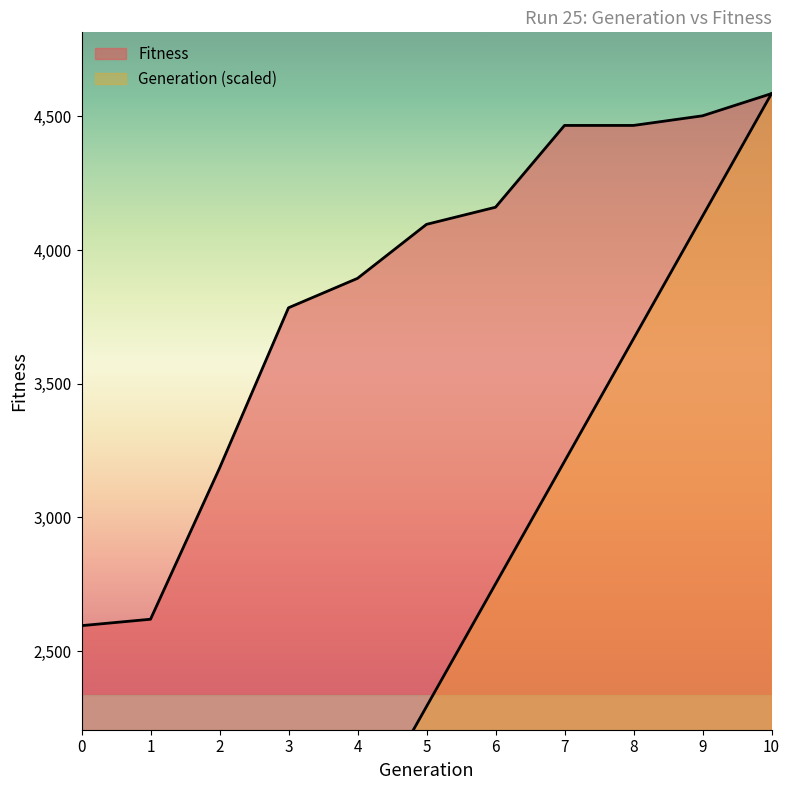

Between 1 and 10, which series saw the biggest shift?

Generation